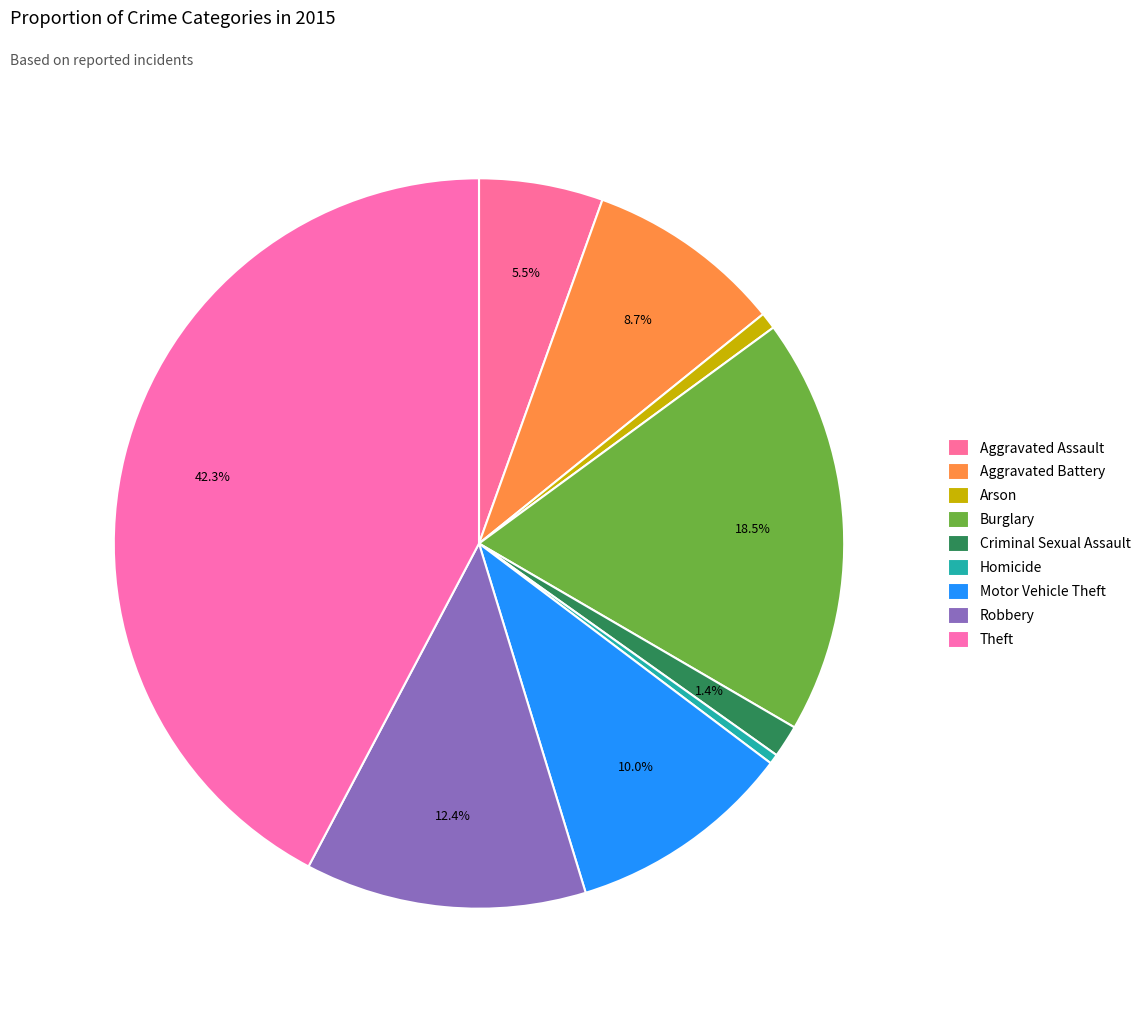

To the nearest percent, what portion does Theft represent?

42%